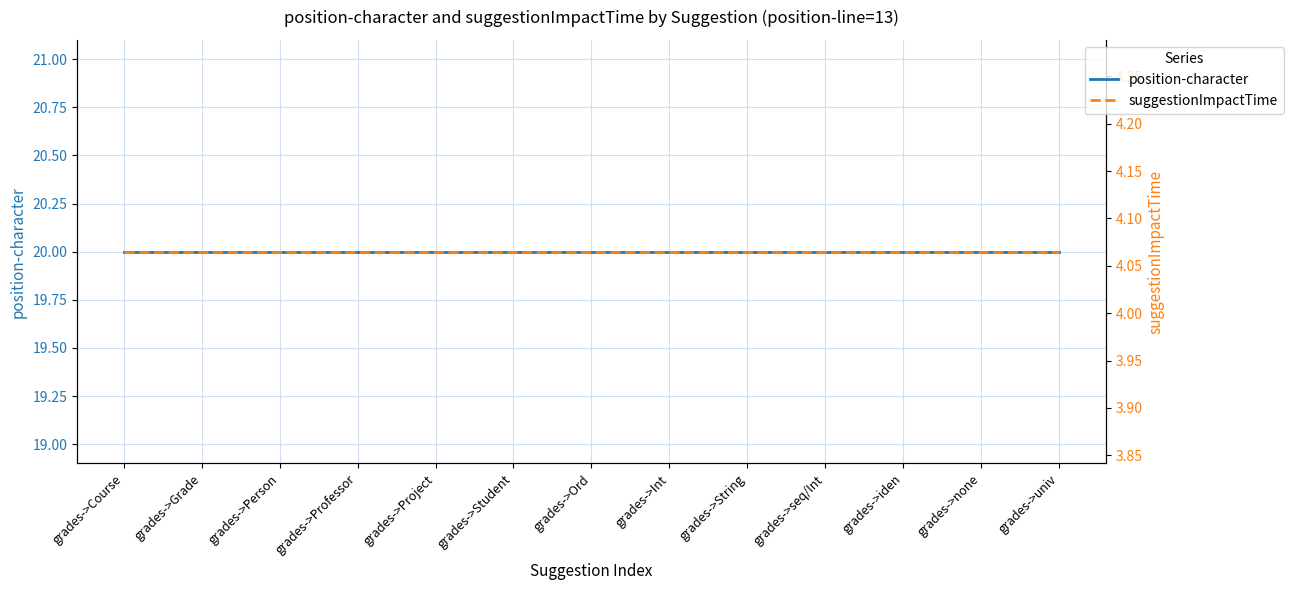

What is the maximum value shown in the chart?

20.0